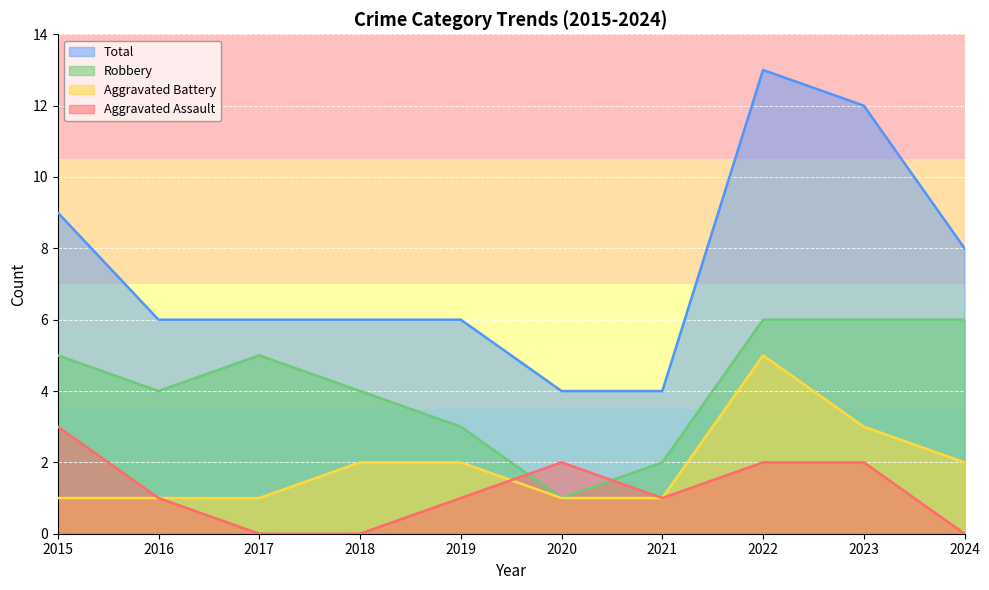

Reading left to right, extract all data points from this chart.

Aggravated Assault: 2015=3	2016=1	2017=0	2018=0	2019=1	2020=2	2021=1	2022=2	2023=2	2024=0
Aggravated Battery: 2015=1	2016=1	2017=1	2018=2	2019=2	2020=1	2021=1	2022=5	2023=3	2024=2
Robbery: 2015=5	2016=4	2017=5	2018=4	2019=3	2020=1	2021=2	2022=6	2023=6	2024=6
Total: 2015=9	2016=6	2017=6	2018=6	2019=6	2020=4	2021=4	2022=13	2023=12	2024=8